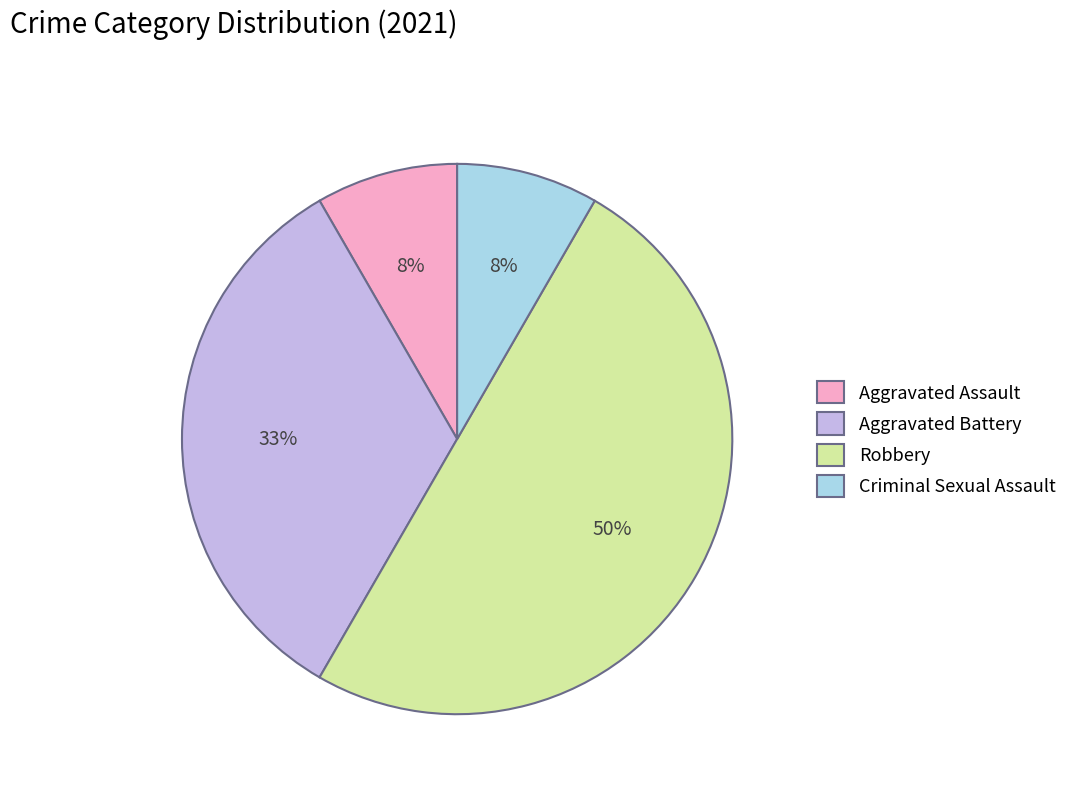

Which has a higher value, Aggravated Battery or Robbery?

Robbery